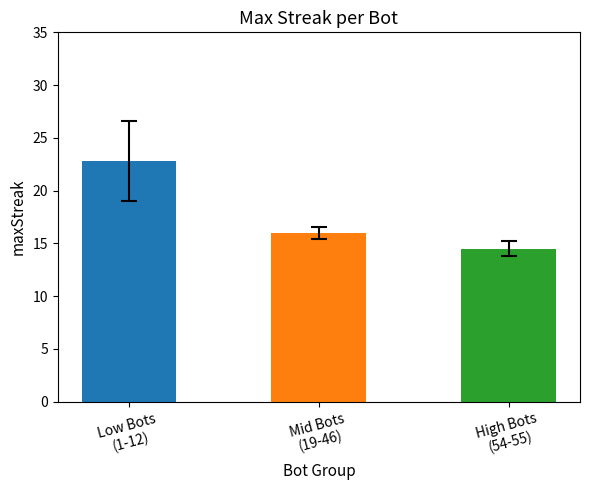

Reading left to right, list all the values displayed in this chart.

22.8	16.0	14.5